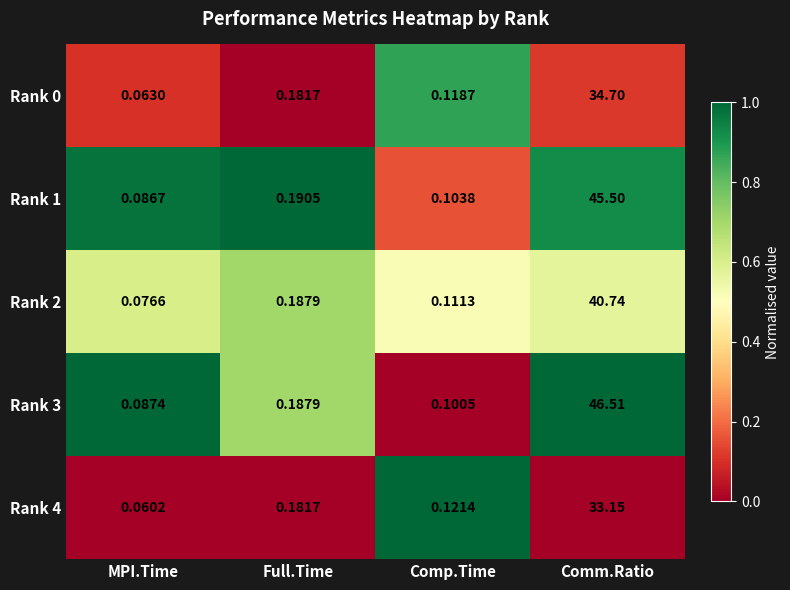

Rank the categories by Rank 3 value from lowest to highest.

MPI.Time, Comp.Time, Full.Time, Comm.Ratio